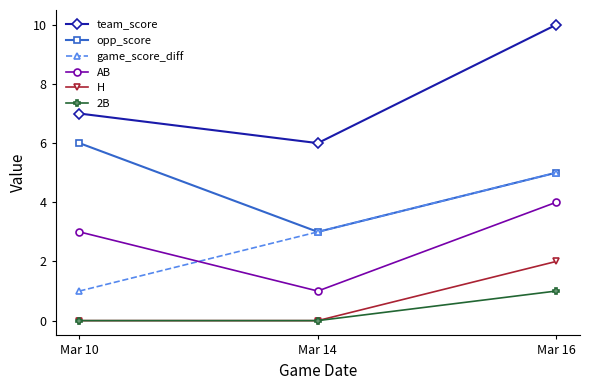

The team_score series shows 9 at Mar 10. True or false?

False